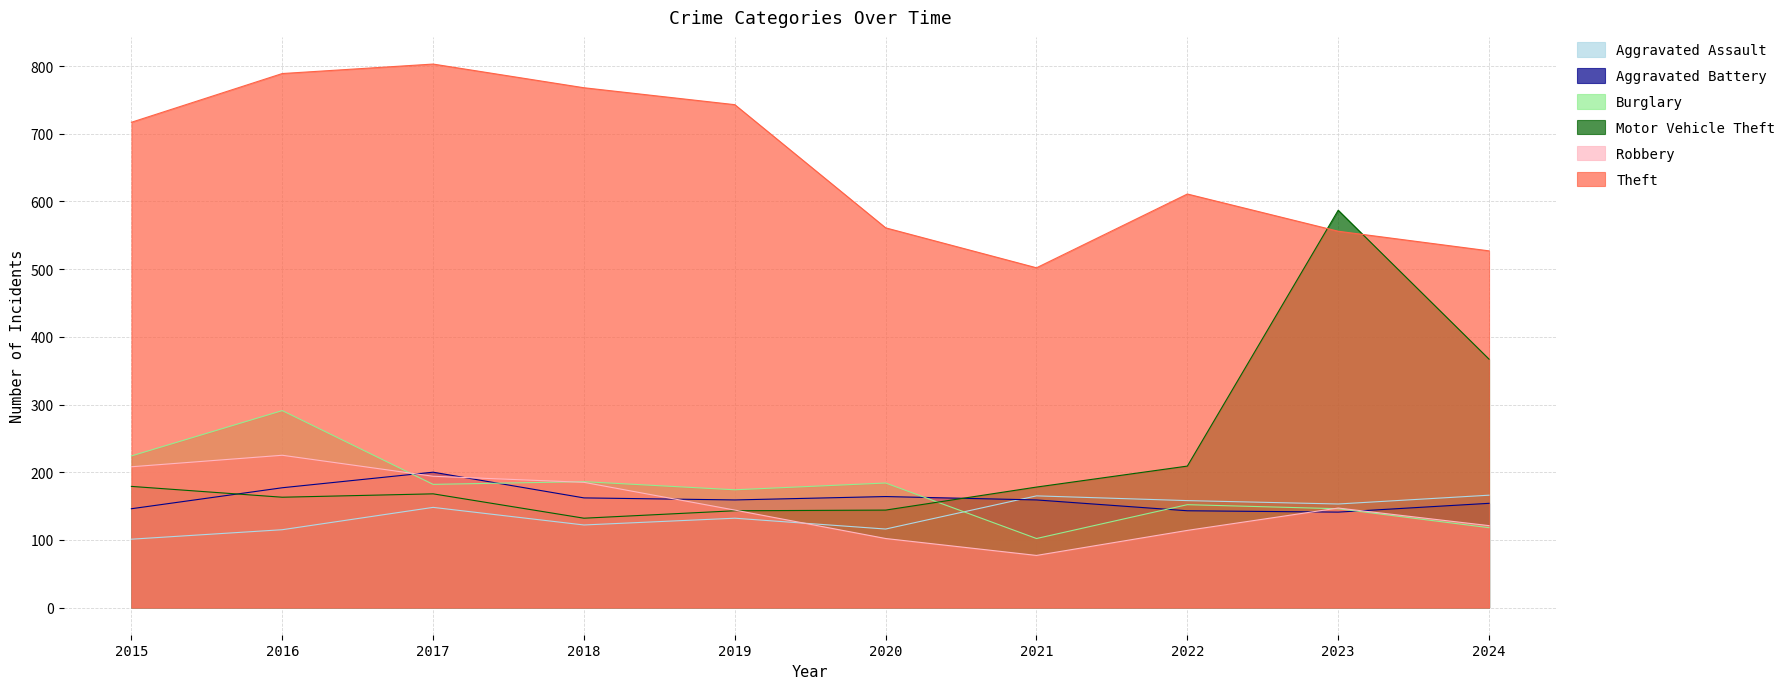

The value of Aggravated Assault at 2015 is 60. True or false?

False